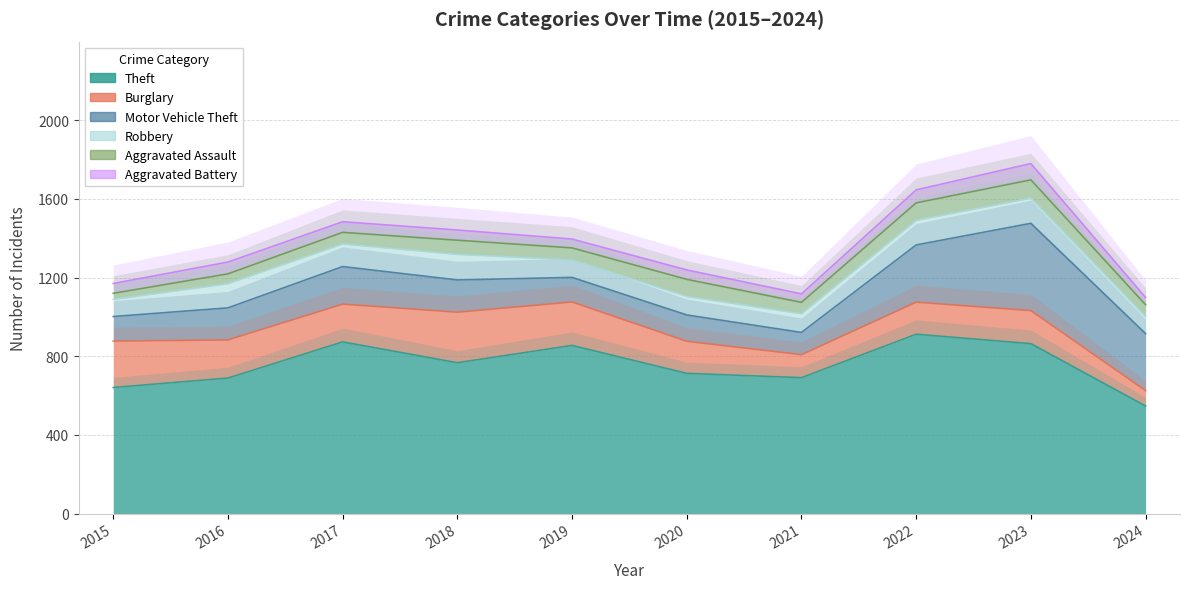

What is the value of the Theft point at the 10th from the left?

547